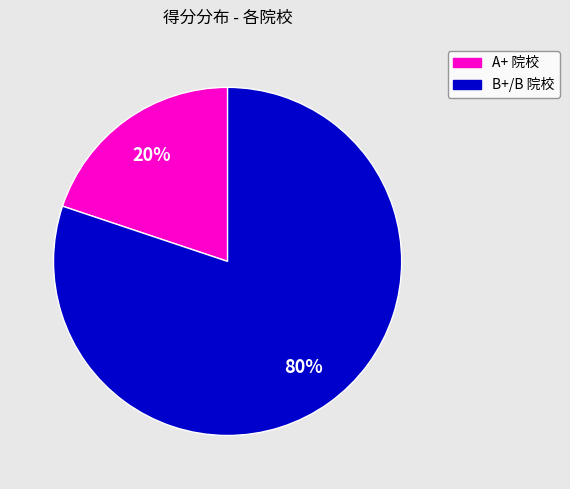

What is the largest slice in the pie chart?

B+/B 院校